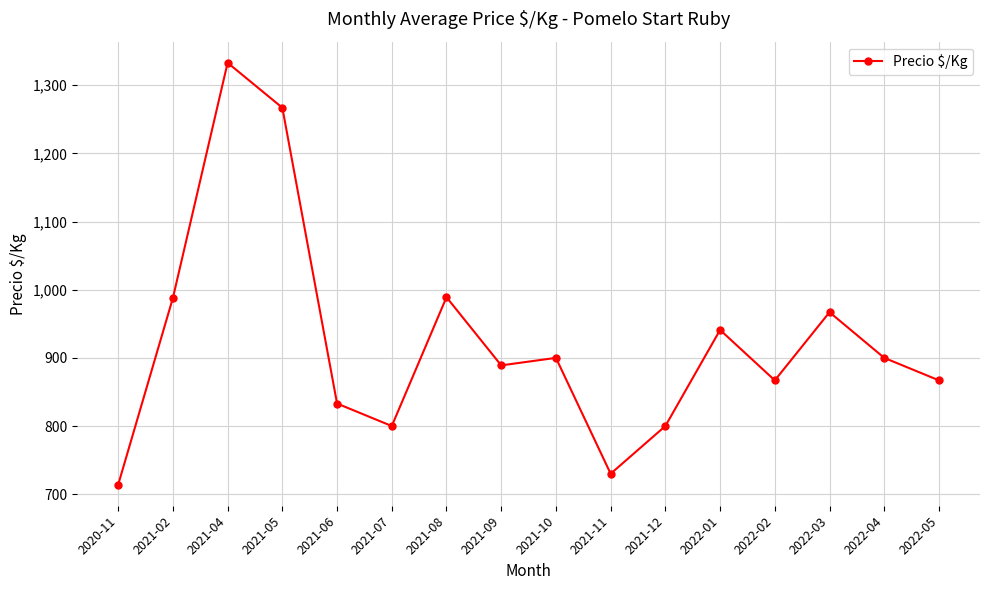

What is the ratio of the value at 2022-03 to the value at 2021-05?

0.8